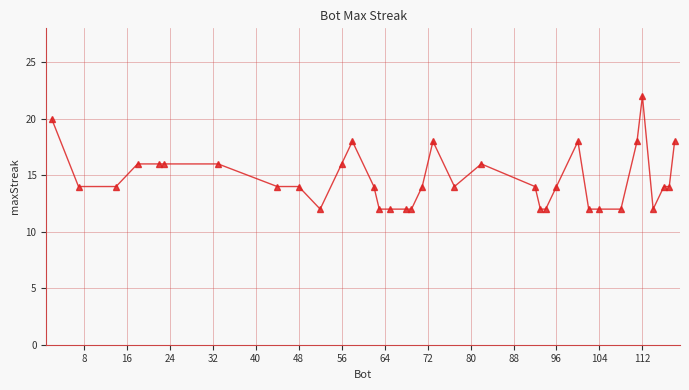

Count the number of data series in this chart.

1